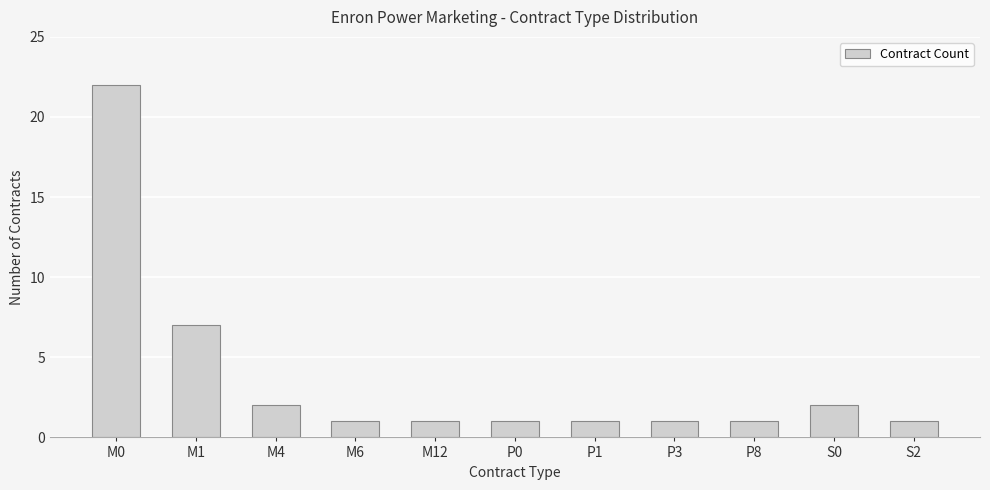

What is the sum of all values?

40